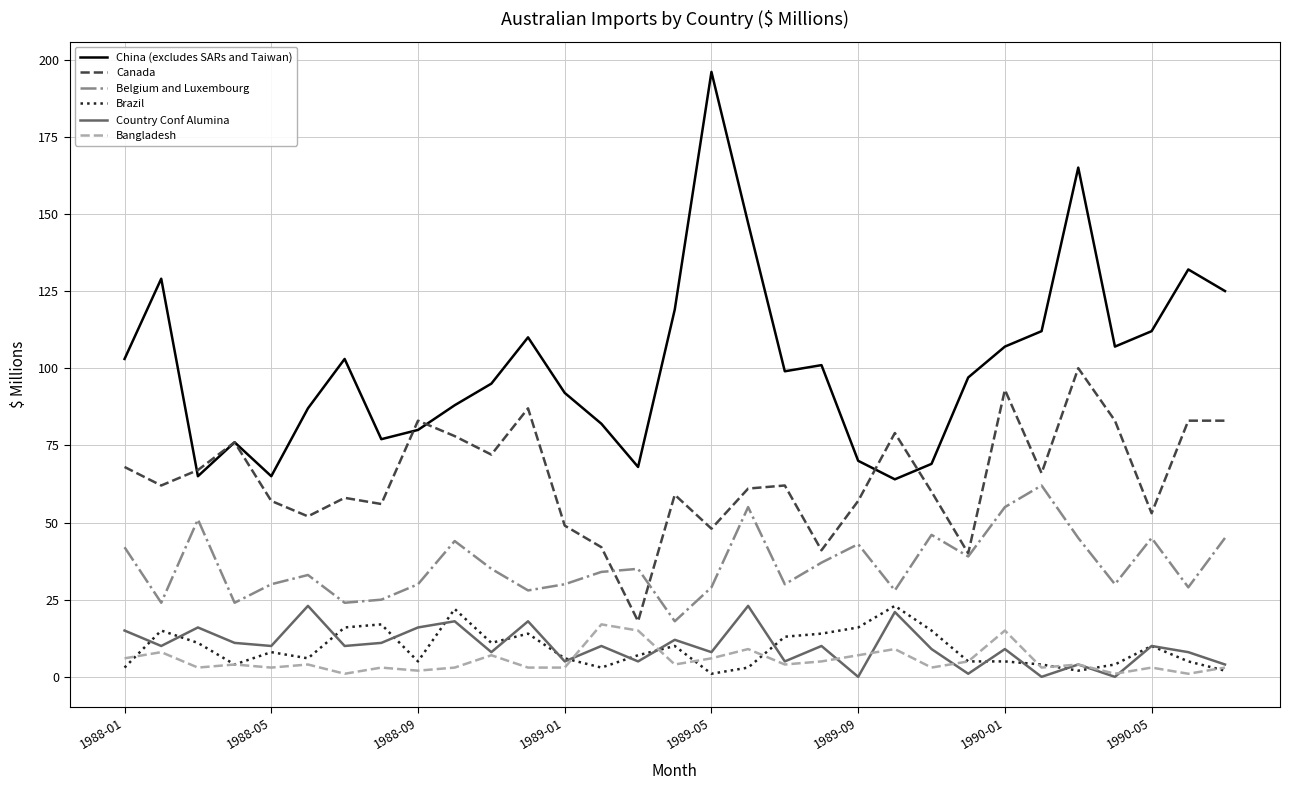

True or false: Brazil and China (excludes SARs and Taiwan) cross at least once.

False